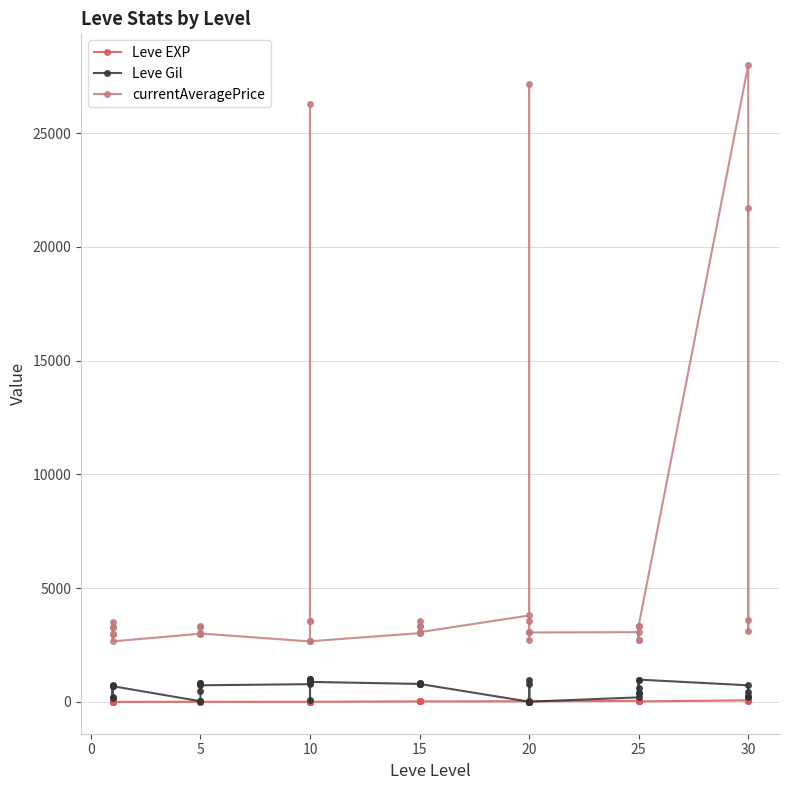

In Leve Gil, how many points are higher than both neighbors (excluding endpoints)?

9